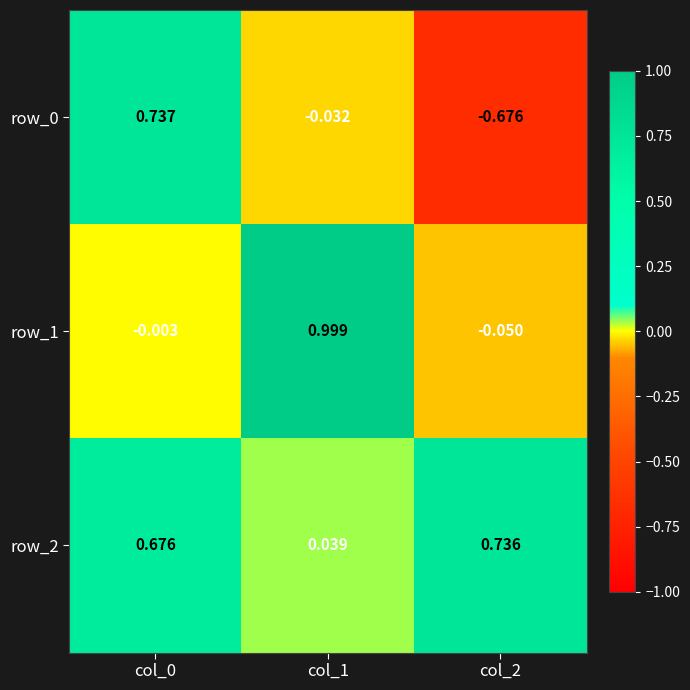

Is the value of row_0 at col_0 greater than the value of row_2 at col_2?

Yes